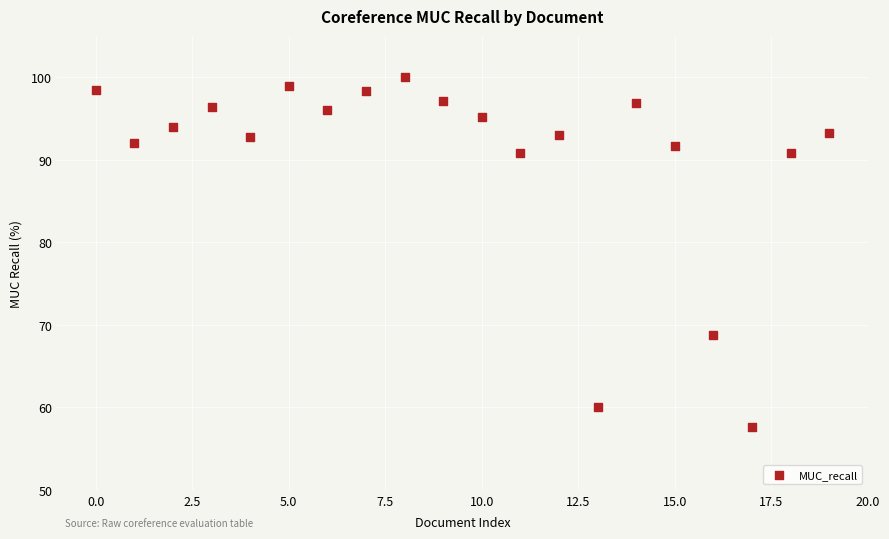

What Y value in the scatter plot is closest to 78?

68.8